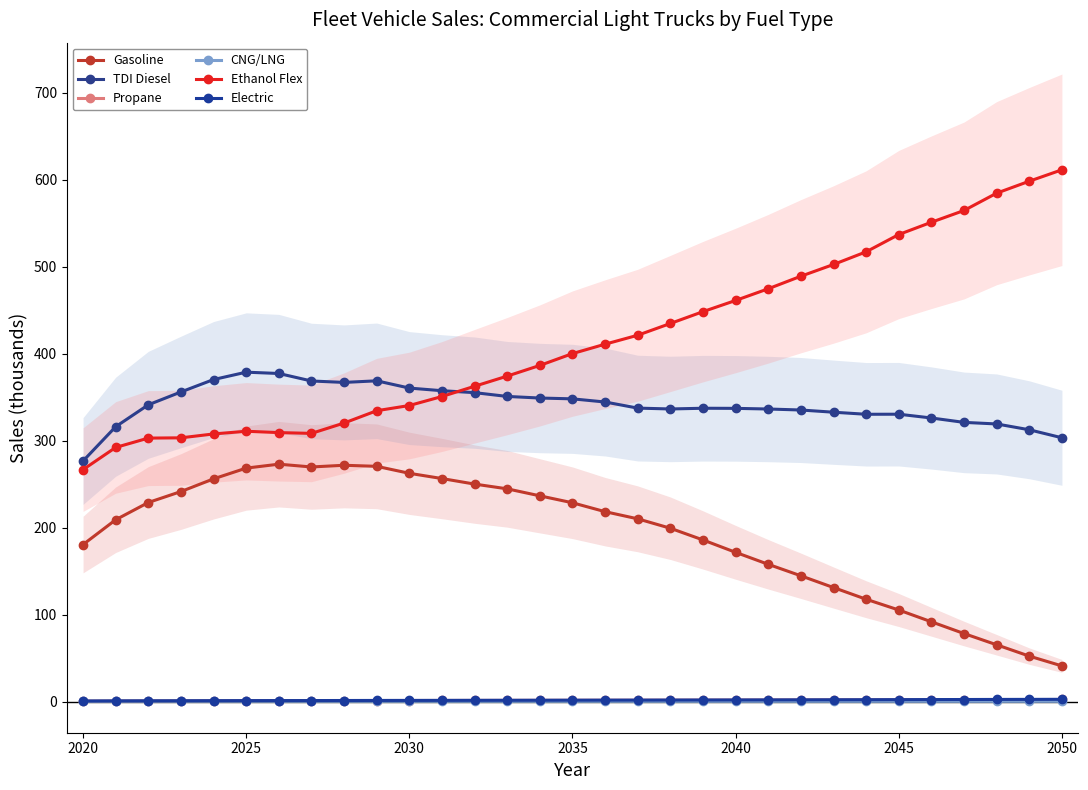

Reading right to left, what are all the values shown in this chart?

Gasoline: 41.2	52.5	65.5	78.4	91.9	105.5	117.9	131.3	144.8	158.0	171.8	186.0	199.5	210.3	218.6	228.8	236.8	244.8	250.3	256.6	262.7	270.7	271.9	270.0	273.2	268.6	256.3	241.7	229.1	209.3	180.7
TDI Diesel: 303.5	312.7	319.4	321.2	326.3	330.6	330.5	332.9	335.4	336.6	337.3	337.5	336.6	337.6	344.6	348.3	349.2	351.0	355.4	357.6	360.7	369.0	367.2	368.8	377.4	378.9	370.5	356.2	341.4	316.2	276.8
Propane: 2.6	2.6	2.5	2.4	2.4	2.3	2.2	2.2	2.1	2.0	2.0	1.9	1.9	1.8	1.8	1.7	1.7	1.6	1.6	1.5	1.5	1.4	1.4	1.3	1.3	1.2	1.2	1.1	1.0	0.9	0.8
CNG/LNG: 0.5	0.5	0.5	0.5	0.5	0.5	0.5	0.5	0.5	0.5	0.5	0.5	0.5	0.5	0.5	0.5	0.5	0.5	0.5	0.5	0.5	0.5	0.5	0.5	0.6	0.6	0.6	0.6	0.6	0.6	0.6
Ethanol Flex: 611.6	598.5	584.8	564.8	551.3	537.2	517.3	502.8	489.3	474.8	461.4	448.5	434.9	421.4	411.1	400.3	386.7	374.4	362.8	351.0	340.6	334.6	320.5	308.6	309.5	311.0	307.9	303.5	303.1	292.4	266.9
Electric: 2.8	2.8	2.7	2.6	2.5	2.5	2.4	2.3	2.3	2.2	2.1	2.1	2.0	1.9	1.9	1.8	1.8	1.7	1.7	1.6	1.6	1.5	1.5	1.4	1.4	1.3	1.3	1.2	1.1	1.0	0.9